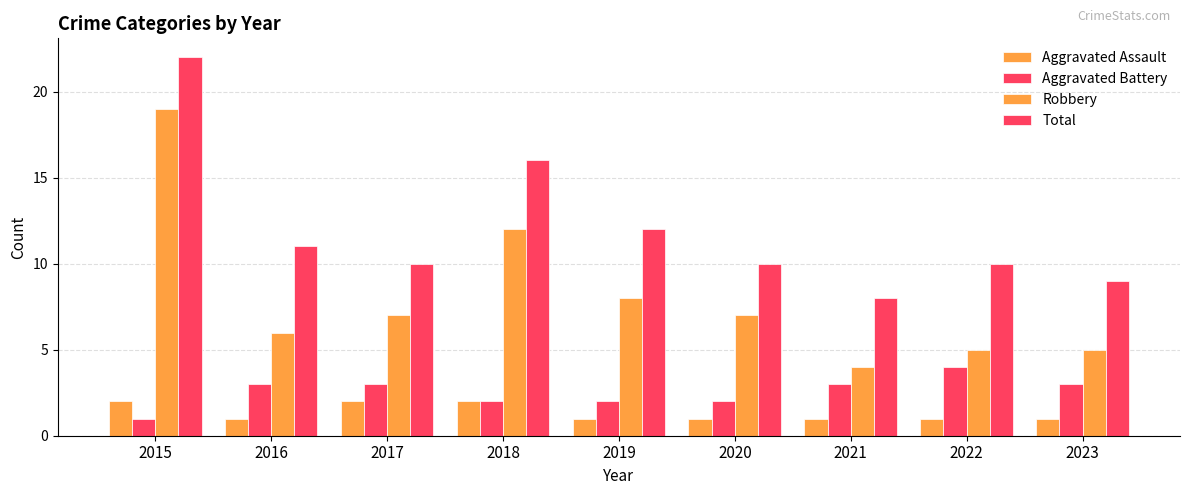

What is the average value of the Total series?

12